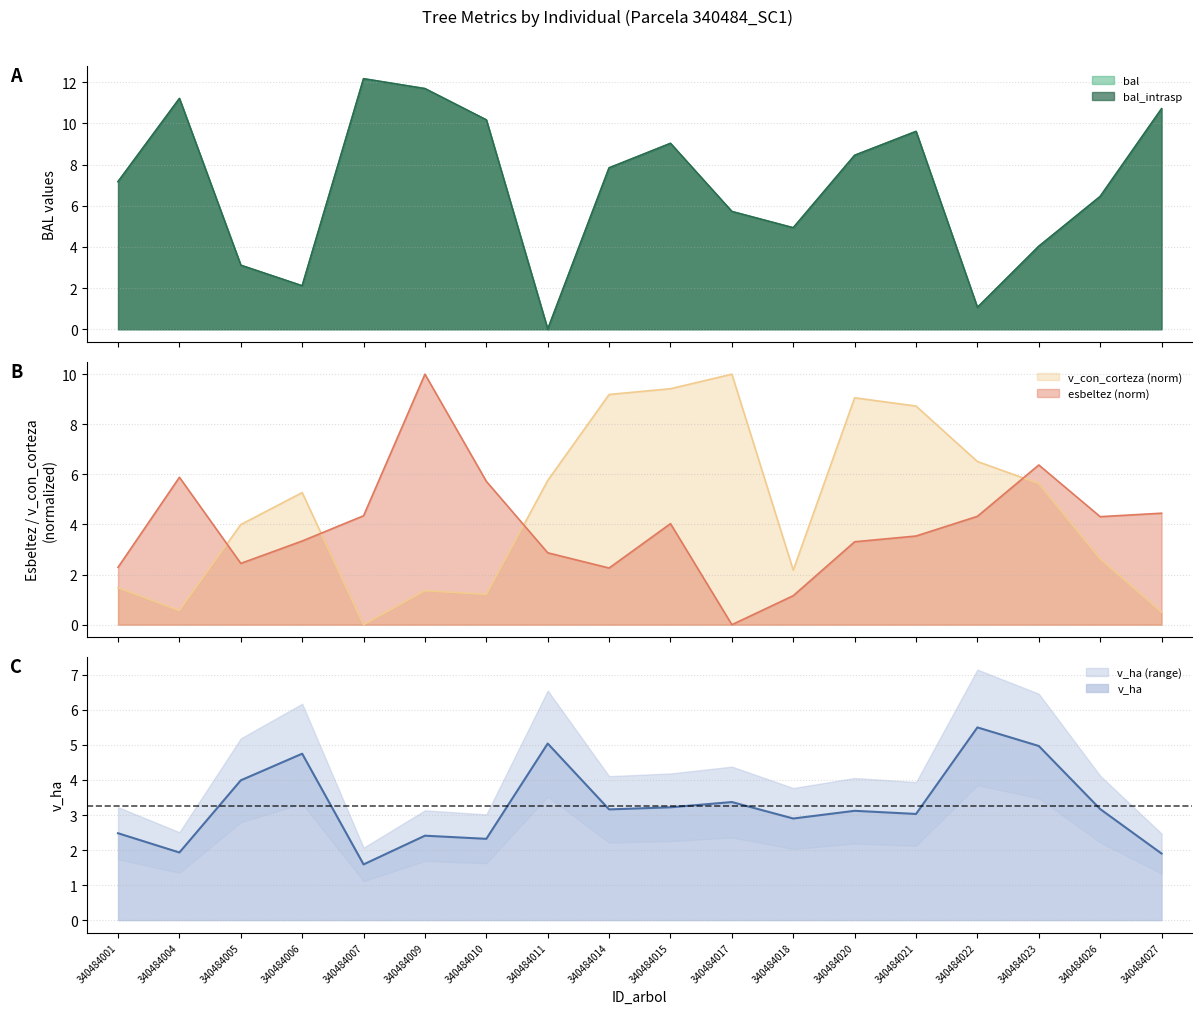

Does the chart have visible grid lines?

Yes